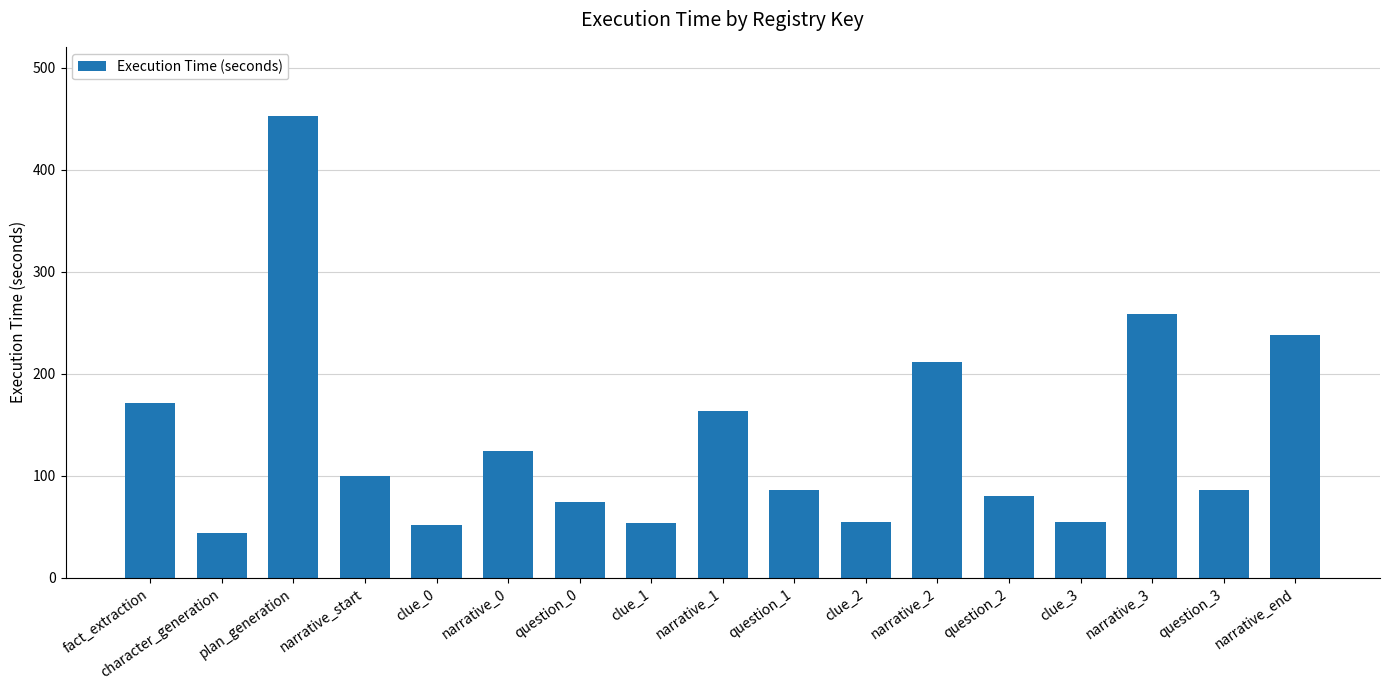

What is the label of the 14th bar from the left?

clue_3